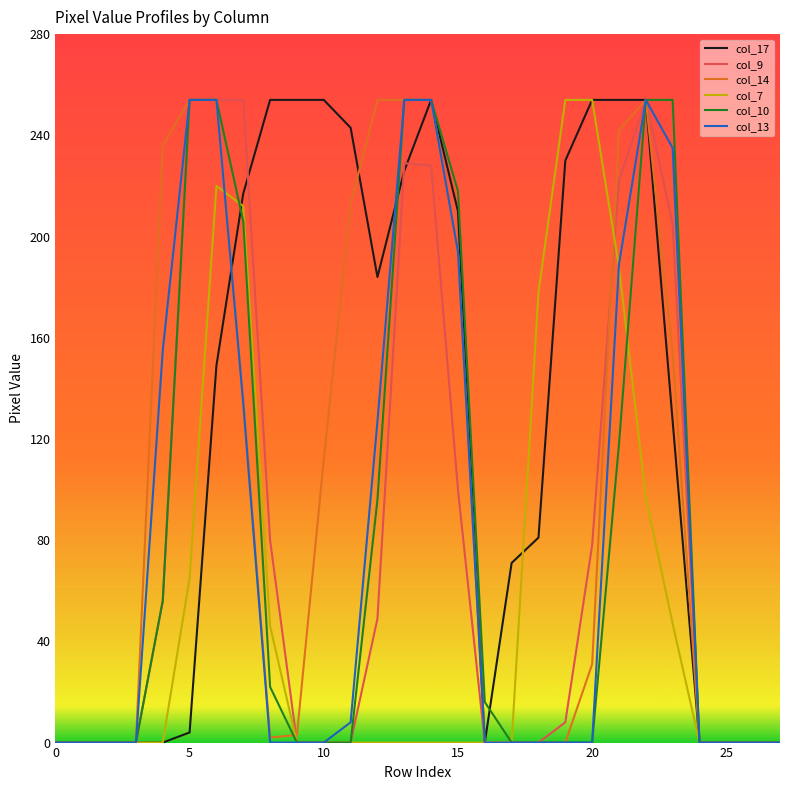

What is the maximum value shown in the chart?

254